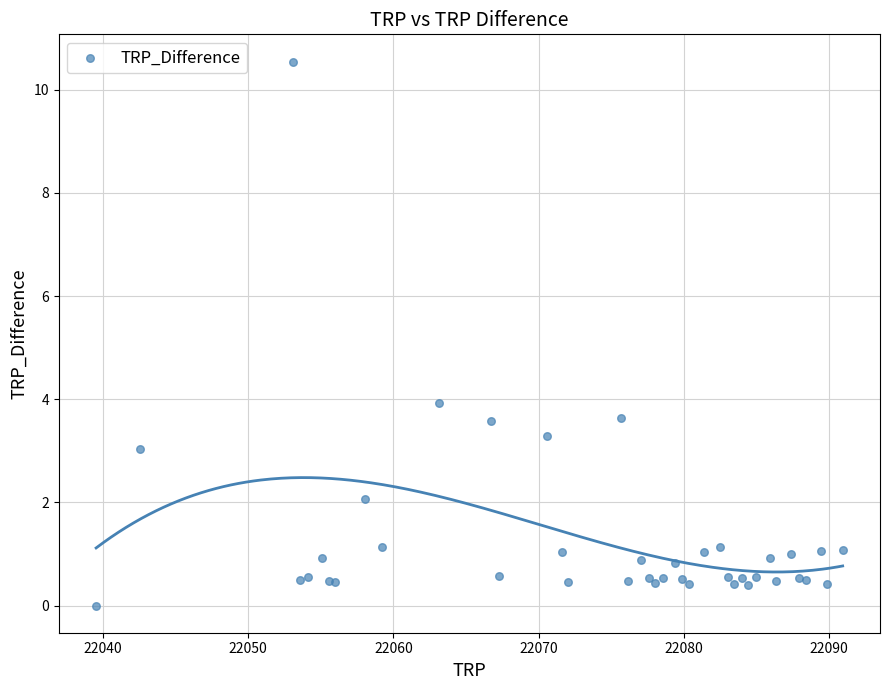

What Y value in the scatter plot is closest to 5?

3.9